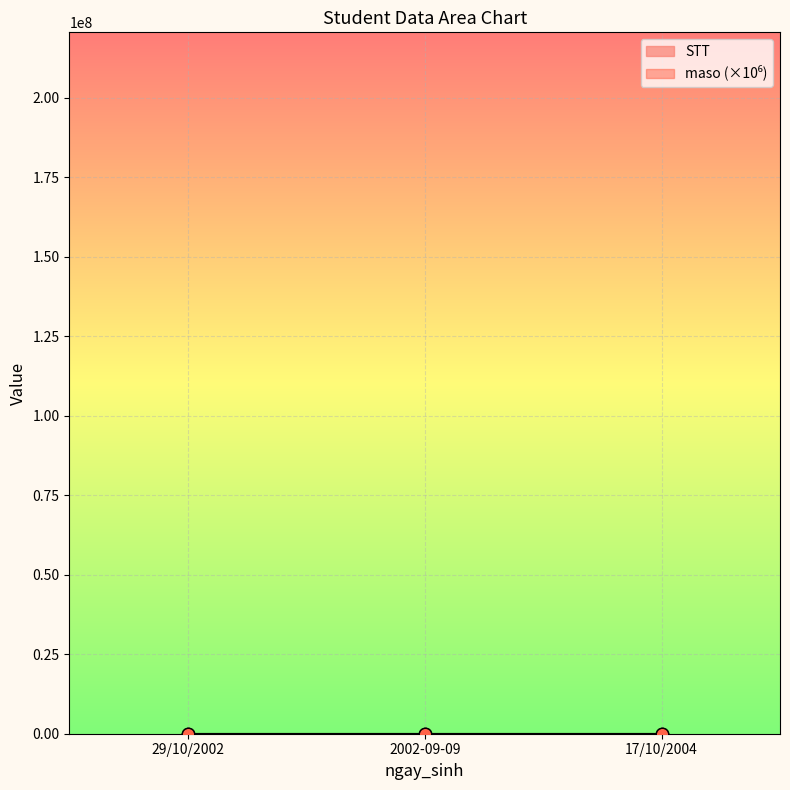

At how many categories does at least one series exceed 73?

3